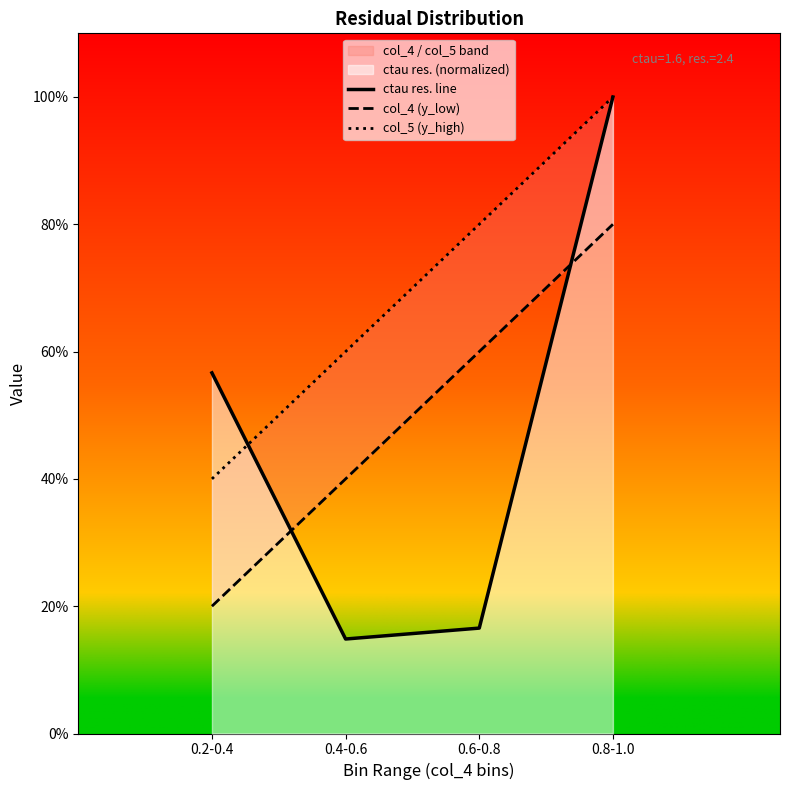

True or false: col_5 (y_high) and col_4 (y_low) intersect in this chart.

False